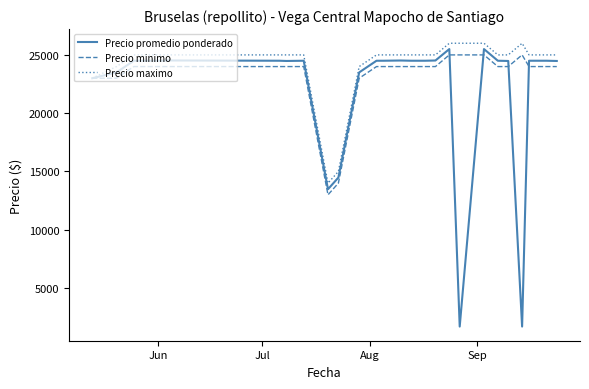

Which series has the largest range (max minus min)?

Precio promedio ponderado